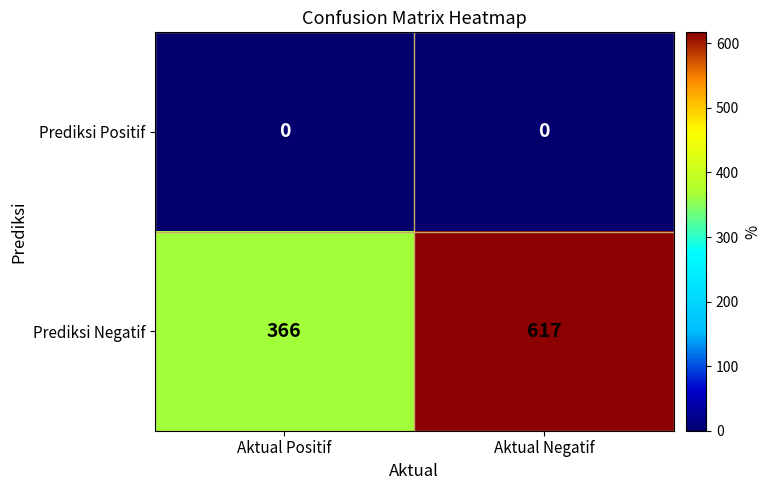

Count the number of categories in the chart.

2